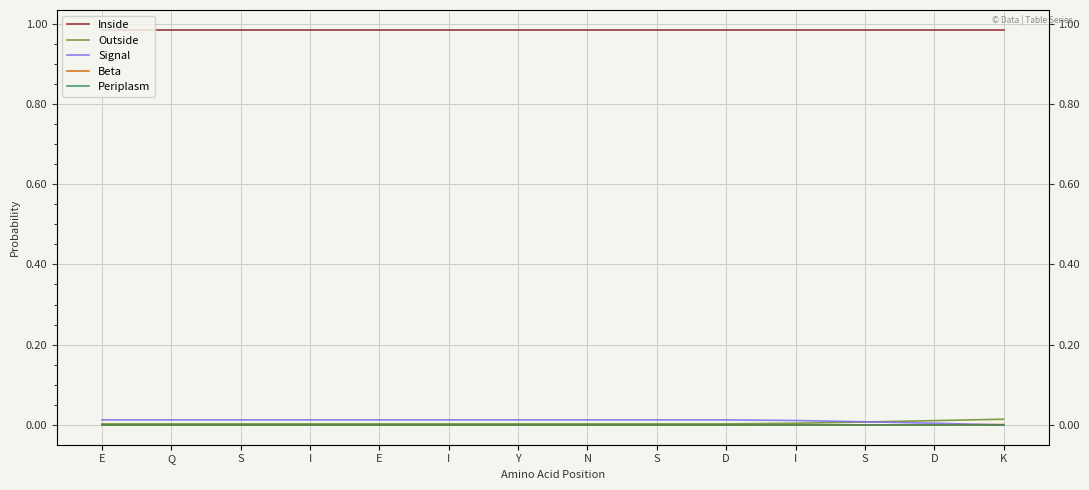

What are all the series names shown in the legend?

Inside, Outside, Signal, Beta, Periplasm